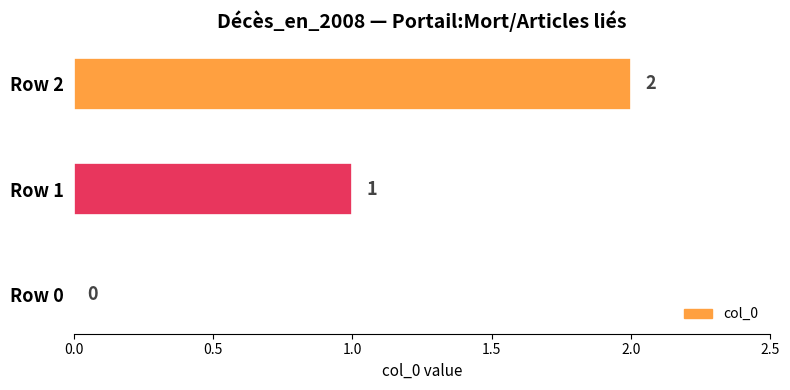

What is the sum of the values at Row 1 and Row 2?

3